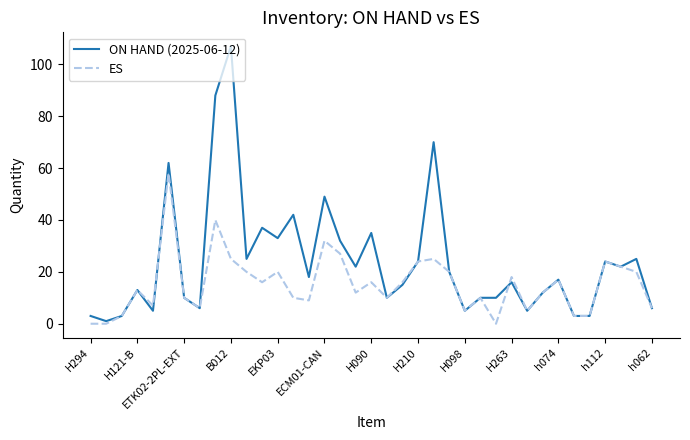

List the series in order of their overall mean, highest first.

ON HAND (2025-06-12), ES